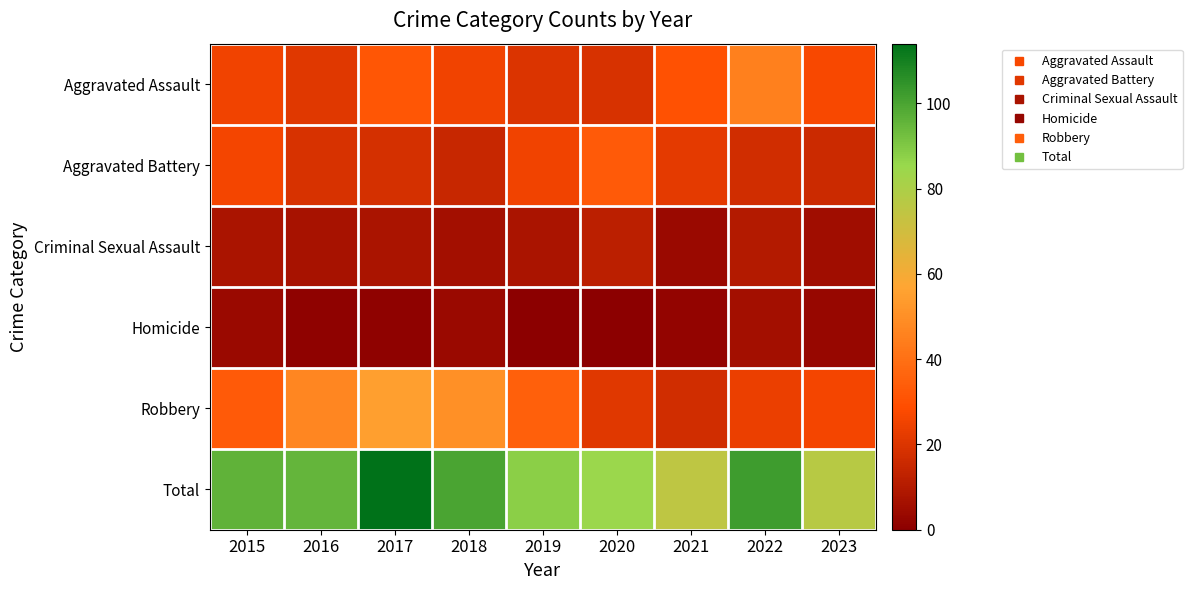

Reading left to right, list all the values displayed in this chart.

Aggravated Assault: 2015=25	2016=21	2017=32	2018=25	2019=20	2020=19	2021=30	2022=45	2023=27
Aggravated Battery: 2015=26	2016=19	2017=18	2018=15	2019=25	2020=33	2021=22	2022=17	2023=16
Criminal Sexual Assault: 2015=8	2016=7	2017=8	2018=6	2019=8	2020=12	2021=4	2022=10	2023=5
Homicide: 2015=4	2016=1	2017=1	2018=4	2019=0	2020=0	2021=2	2022=6	2023=3
Robbery: 2015=33	2016=47	2017=55	2018=50	2019=35	2020=21	2021=17	2022=24	2023=26
Total: 2015=96	2016=95	2017=114	2018=100	2019=88	2020=85	2021=75	2022=102	2023=77